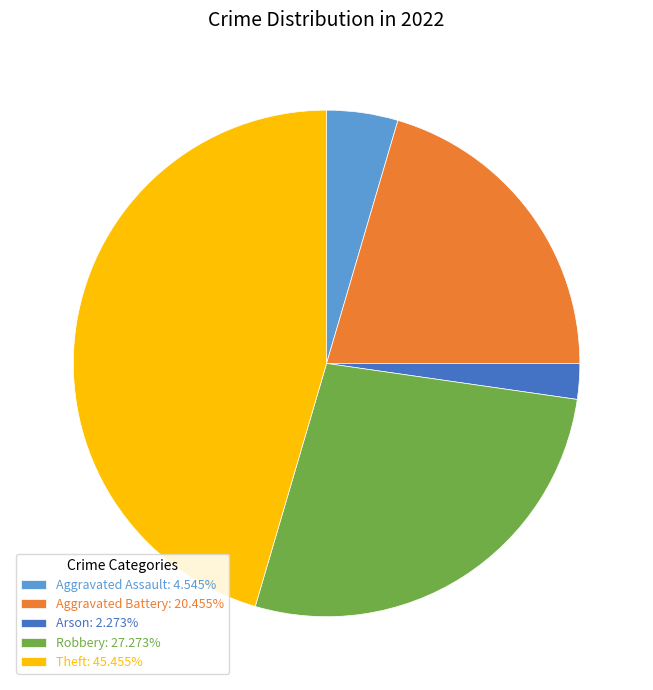

Does Arson: 2.273% account for over 50% of the chart?

No